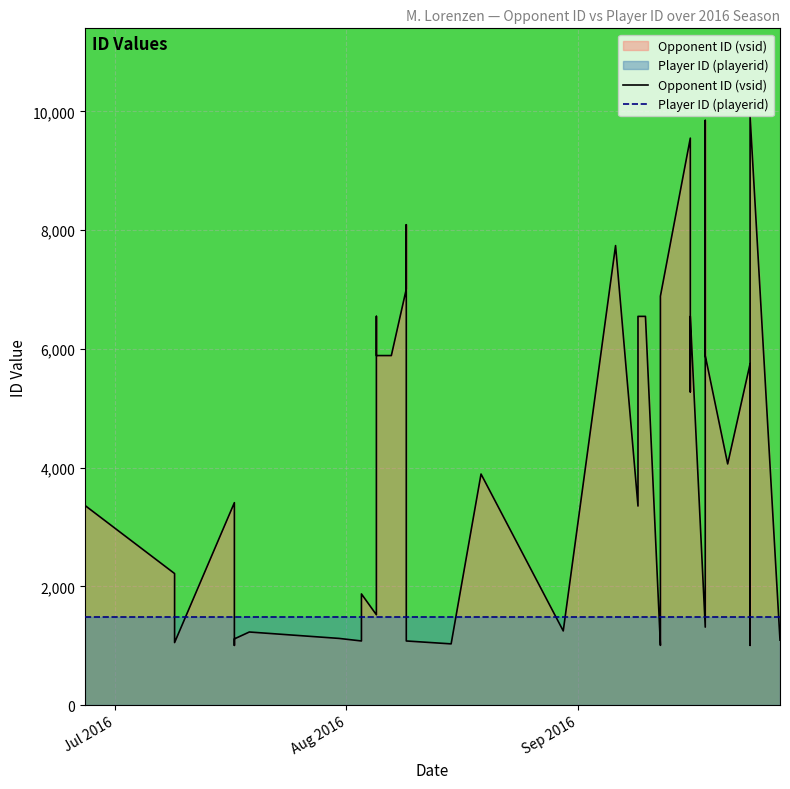

How many categories are shown in the chart?

40